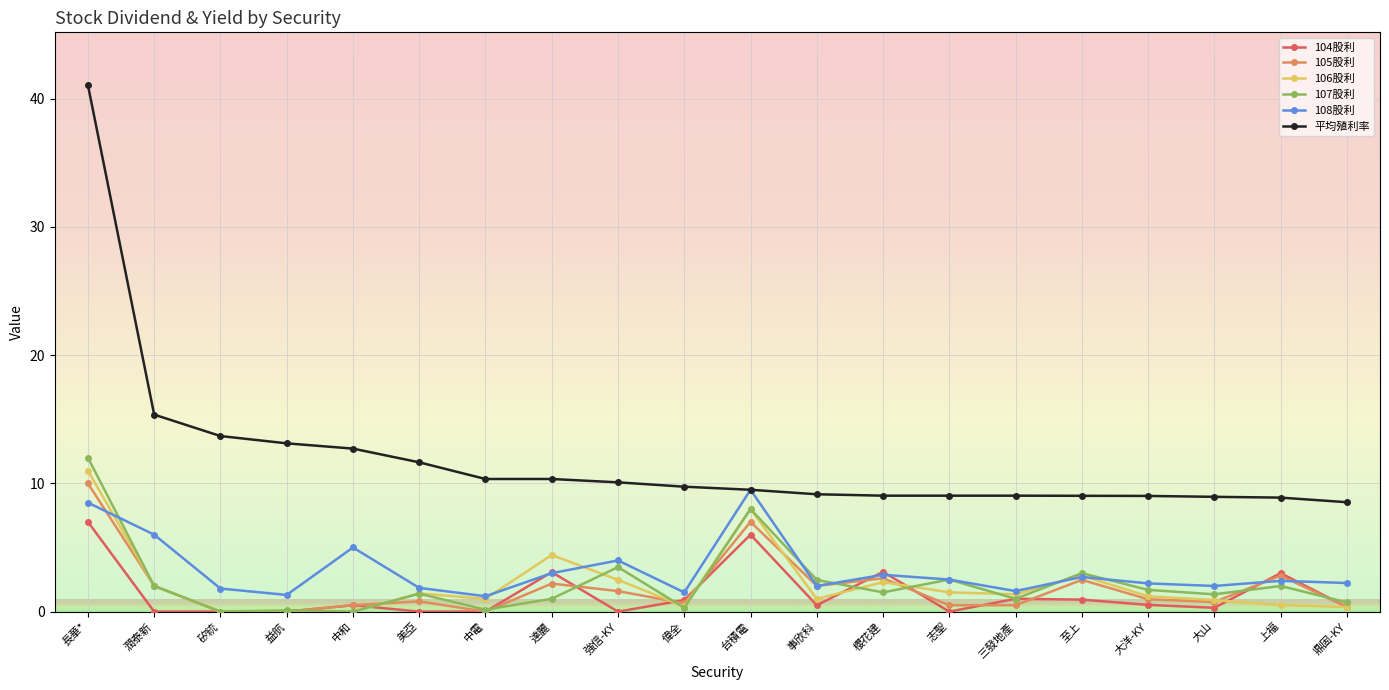

What is the total value across all series at 櫻花建?

21.4